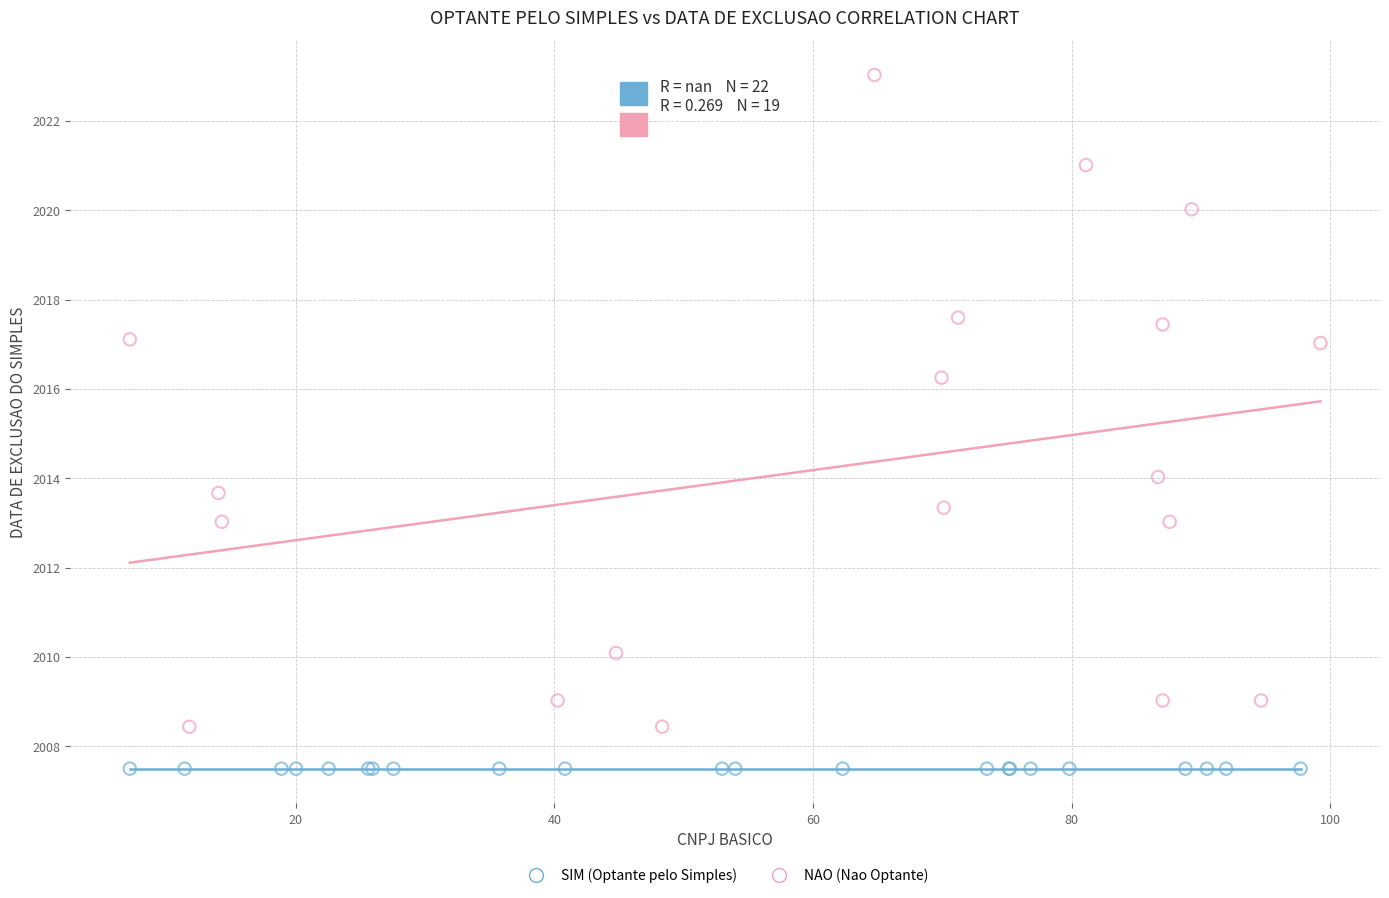

Which series contains the lowest Y value?

SIM (Optante pelo Simples)